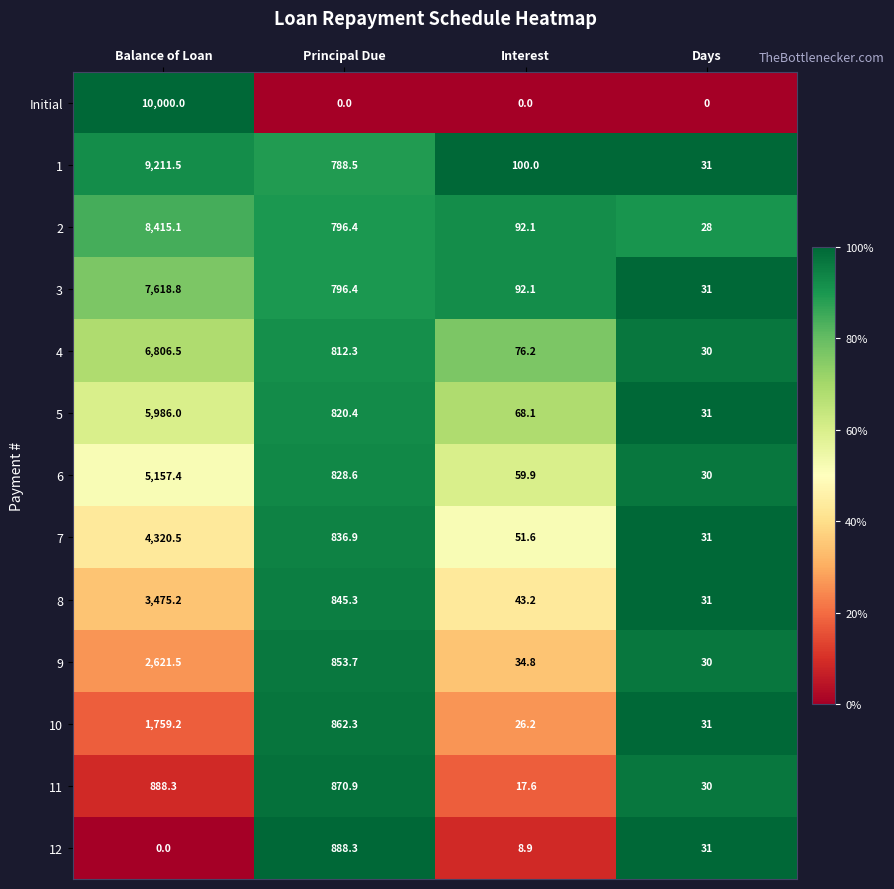

What is the spread (max minus min) of values at Days?

31.0